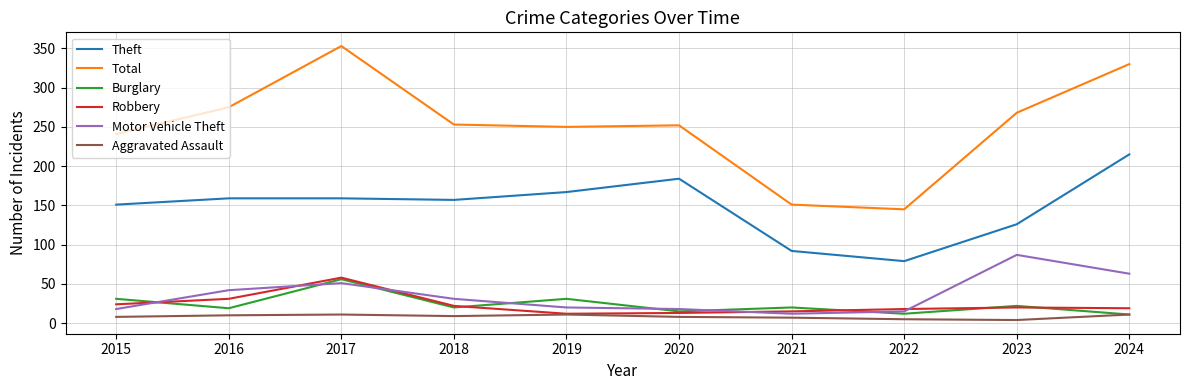

What is the sum of all Aggravated Assault values?

84